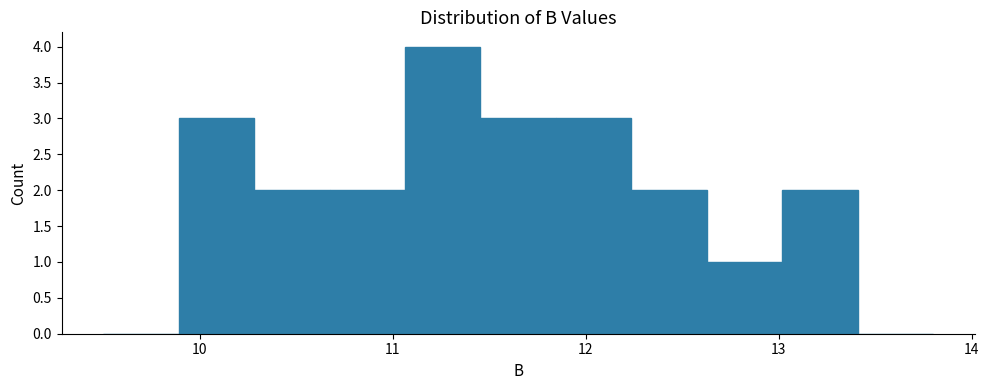

Read against the x-axis, roughly where is the centre of the tallest bar?

11.3